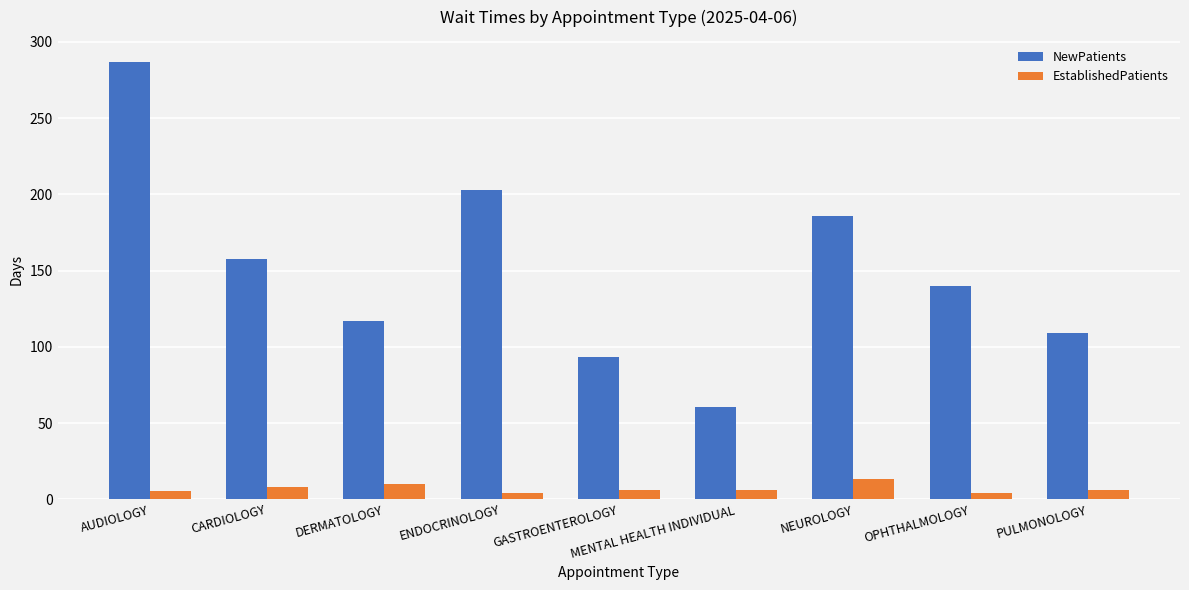

Where is NewPatients nearest to the value 173?

NEUROLOGY